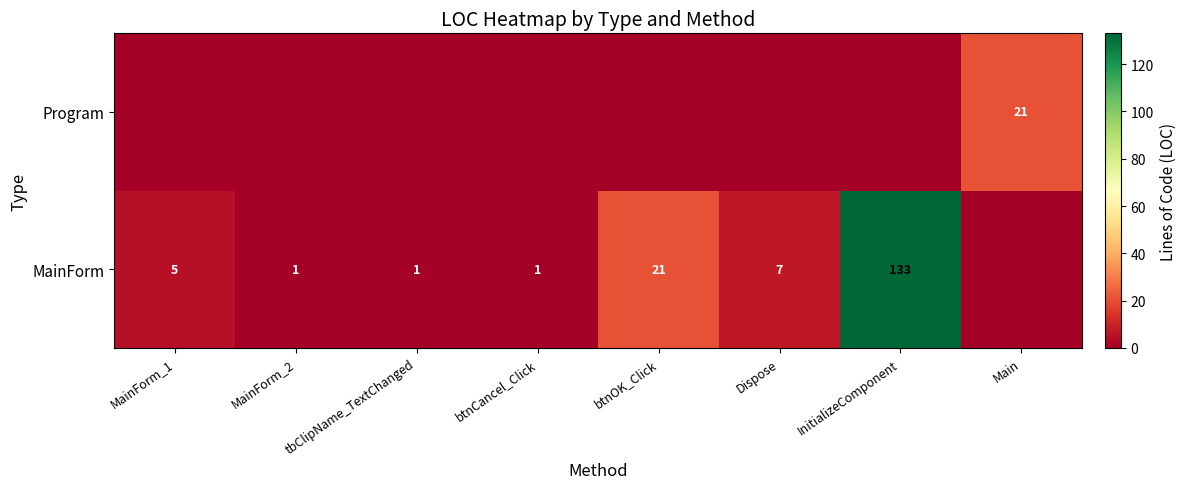

What is the difference between the MainForm values at tbClipName_TextChanged and InitializeComponent?

132